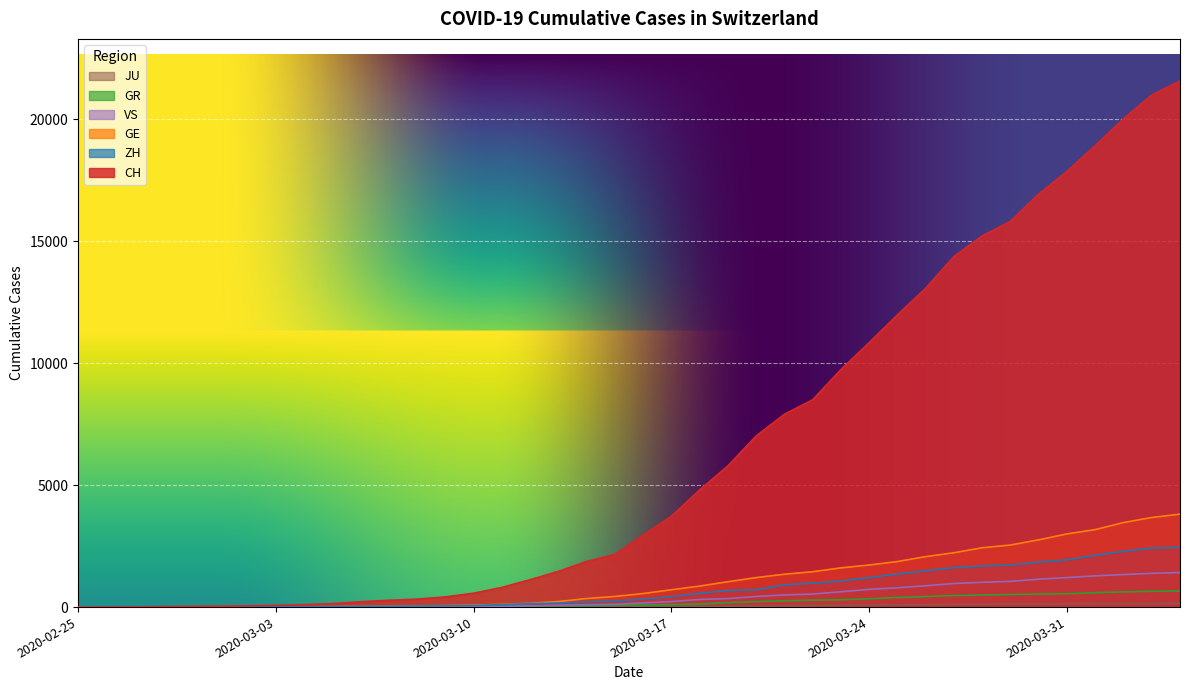

The value of JU at 2020-03-12 is 12. True or false?

True